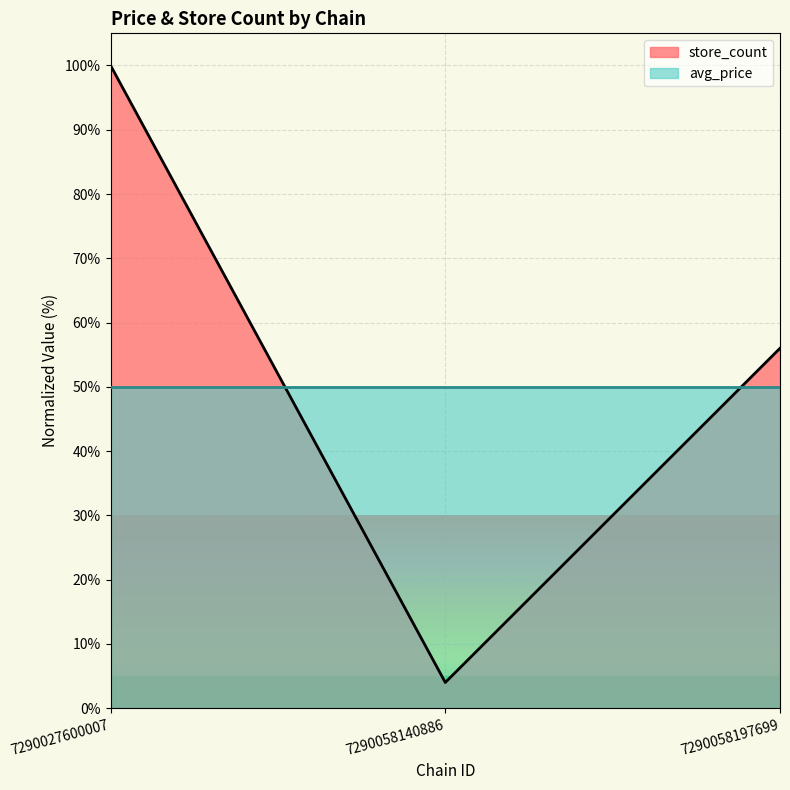

Reading left to right, list all the values displayed in this chart.

100.0	4.0	56.0